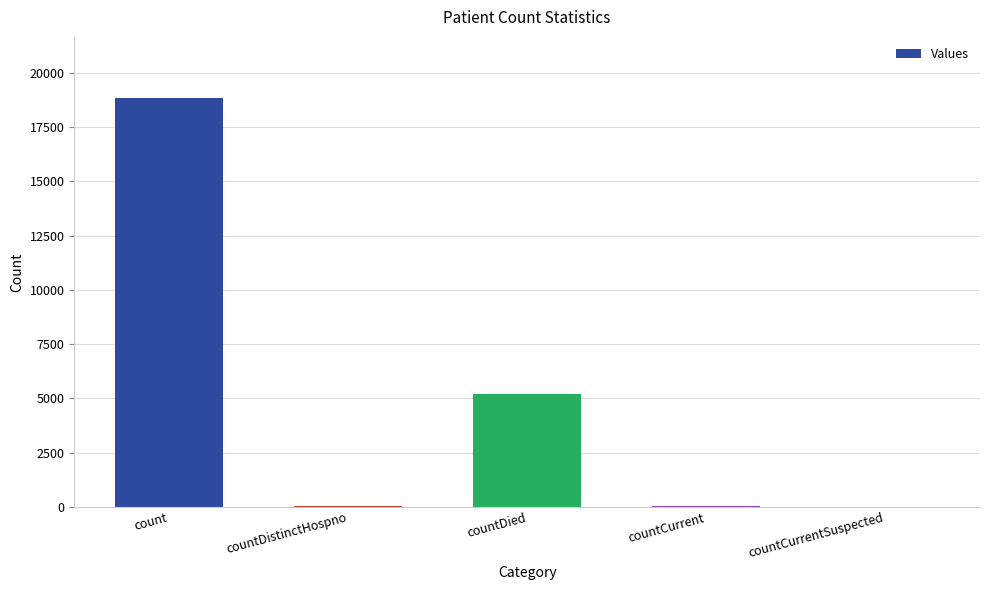

Count the number of categories in the chart.

5